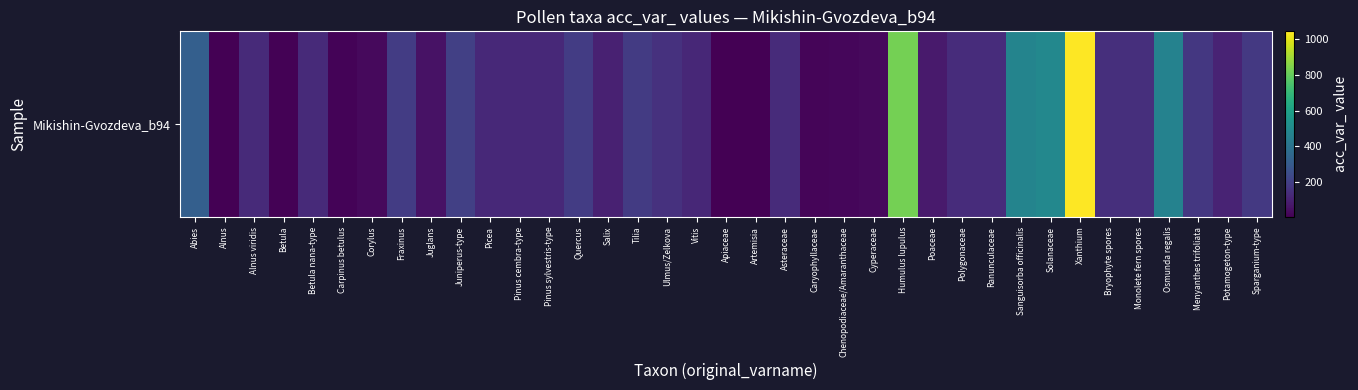

Rank the categories by value from highest to lowest.

Xanthium, Humulus lupulus, Solanaceae, Sanguisorba officinalis, Osmunda regalis, Abies, Juniperus-type, Fraxinus, Quercus, Tilia, Sparganium-type, Menyanthes trifoliata, Ulmus/Zelkova, Bryophyte spores, Monolete fern spores, Polygonaceae, Ranunculaceae, Asteraceae, Alnus viridis, Betula nana-type, Picea, Pinus sylvestris-type, Pinus cembra-type, Vitis, Potamogeton-type, Salix, Poaceae, Juglans, Cyperaceae, Corylus, Chenopodiaceae/Amaranthaceae, Caryophyllaceae, Carpinus betulus, Betula, Artemisia, Apiaceae, Alnus